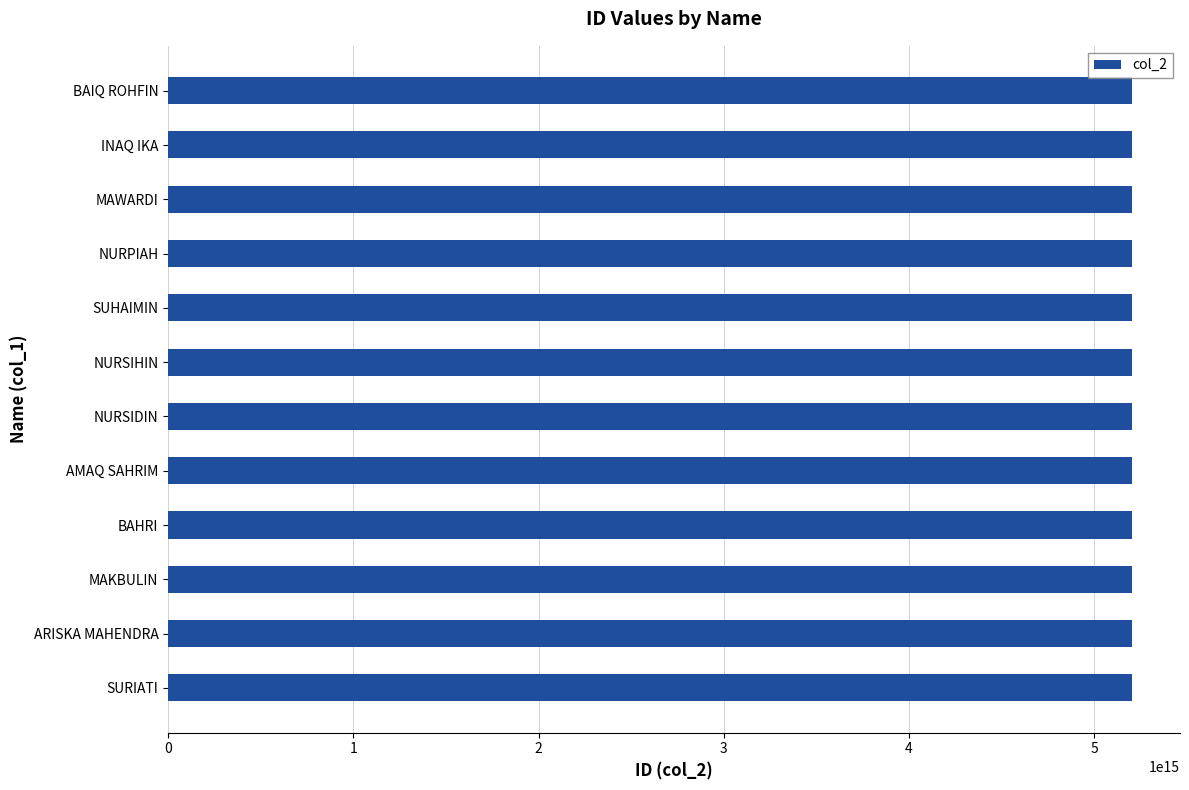

True or false: the data shows 1218522558738974 at ARISKA MAHENDRA.

False